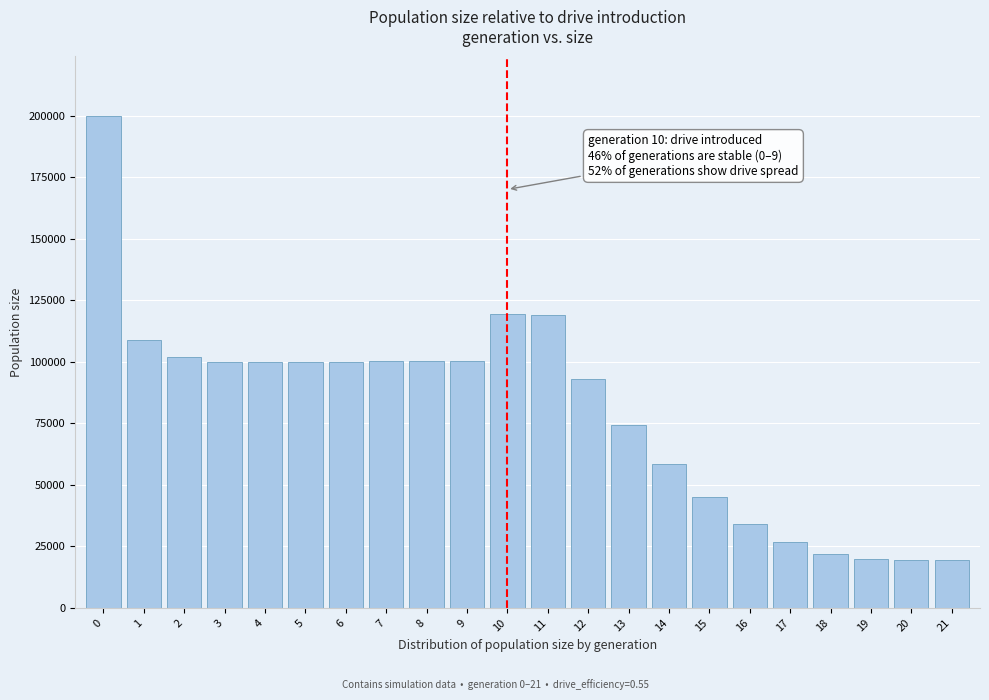

What is the difference between the maximum and minimum values?

180562